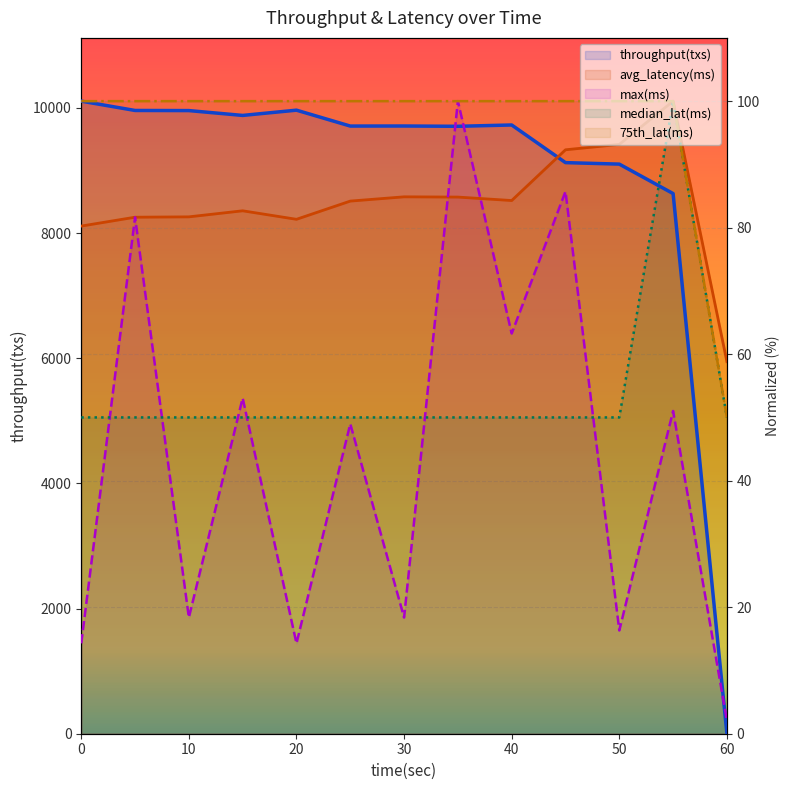

What is the value of the 75th_lat(ms) point at the 2nd from the left?

100.0